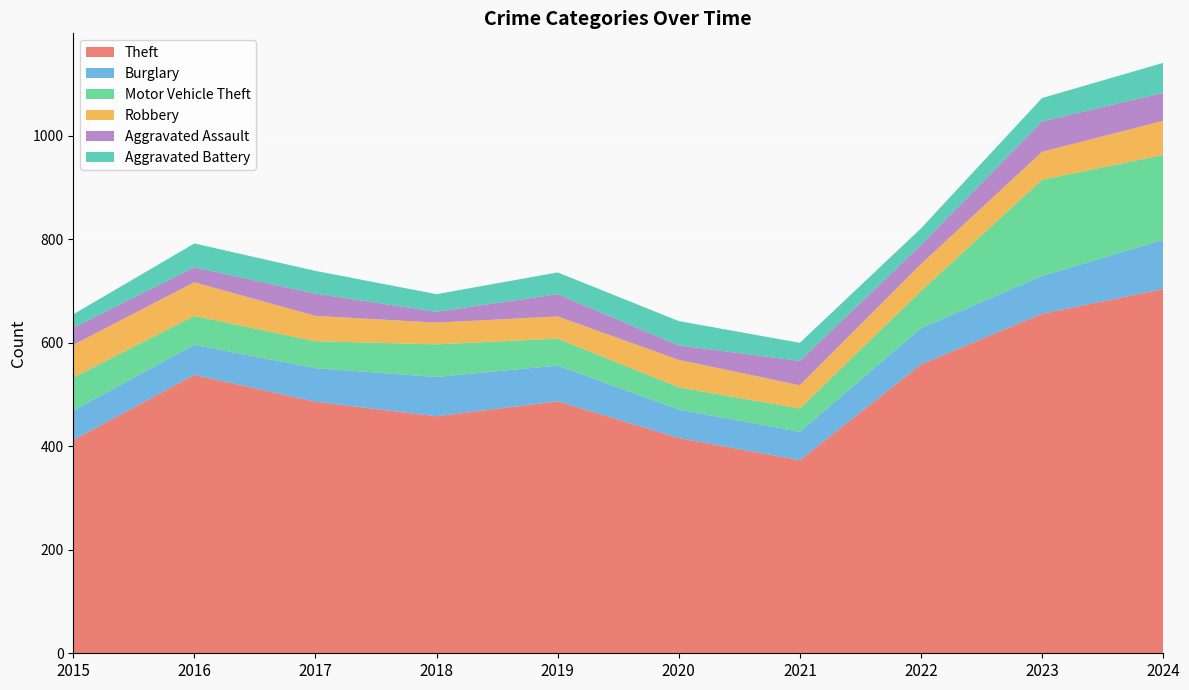

Rank the series at 2018 from highest to lowest value.

Theft, Burglary, Motor Vehicle Theft, Robbery, Aggravated Battery, Aggravated Assault